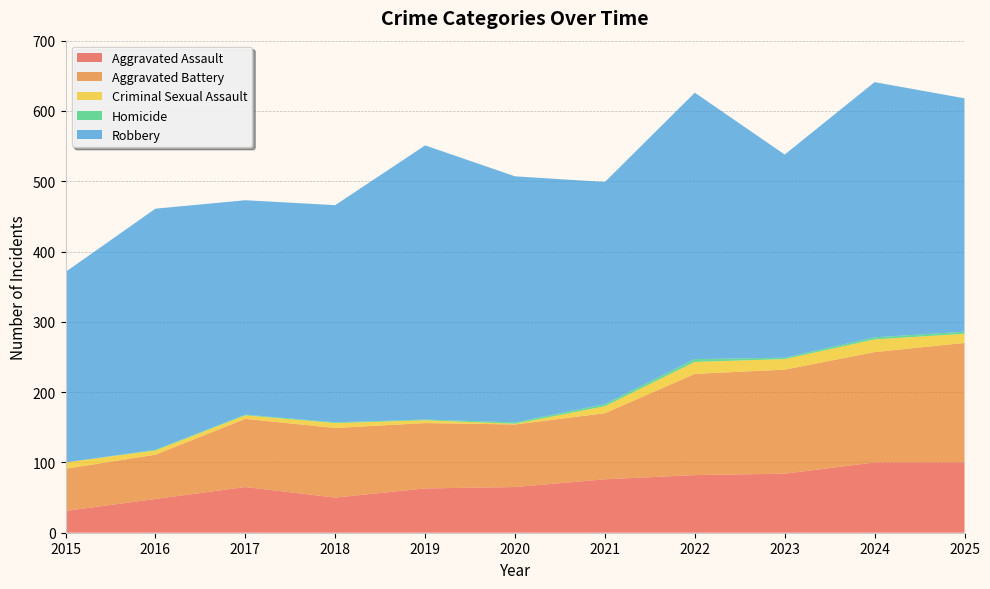

Reading left to right, transcribe all the data shown in this chart.

Aggravated Assault: 2015=31	2016=48	2017=65	2018=50	2019=63	2020=65	2021=76	2022=82	2023=84	2024=100	2025=100
Aggravated Battery: 2015=60	2016=63	2017=97	2018=99	2019=93	2020=89	2021=94	2022=144	2023=148	2024=157	2025=170
Criminal Sexual Assault: 2015=9	2016=6	2017=5	2018=7	2019=4	2020=1	2021=10	2022=17	2023=15	2024=18	2025=13
Homicide: 2015=0	2016=1	2017=1	2018=1	2019=1	2020=2	2021=3	2022=4	2023=2	2024=3	2025=3
Robbery: 2015=271	2016=343	2017=305	2018=309	2019=390	2020=350	2021=316	2022=379	2023=289	2024=363	2025=332